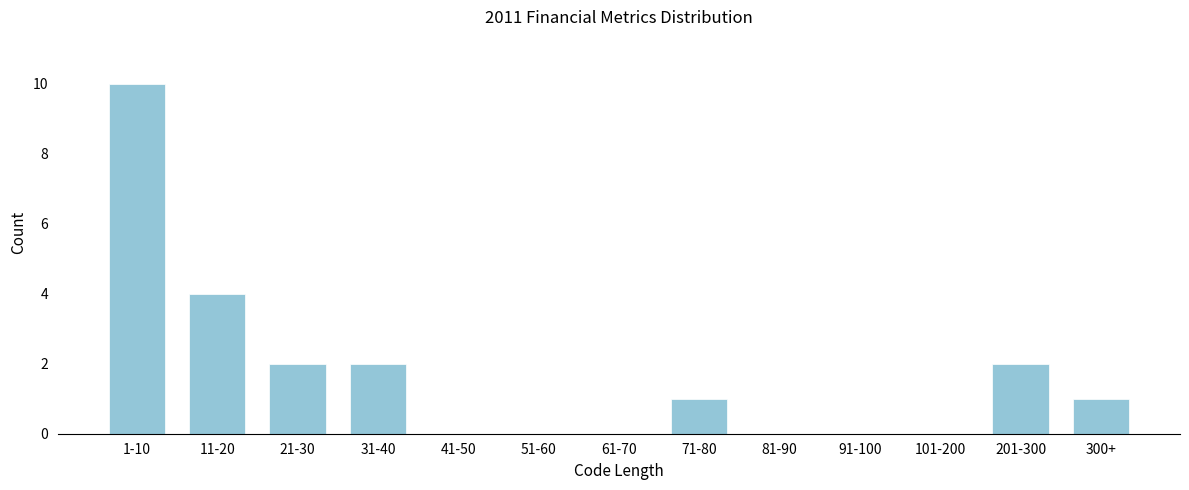

Reading left to right, list all the values displayed in this chart.

1-10=10	11-20=4	21-30=2	31-40=2	41-50=0	51-60=0	61-70=0	71-80=1	81-90=0	91-100=0	101-200=0	201-300=2	300+=1